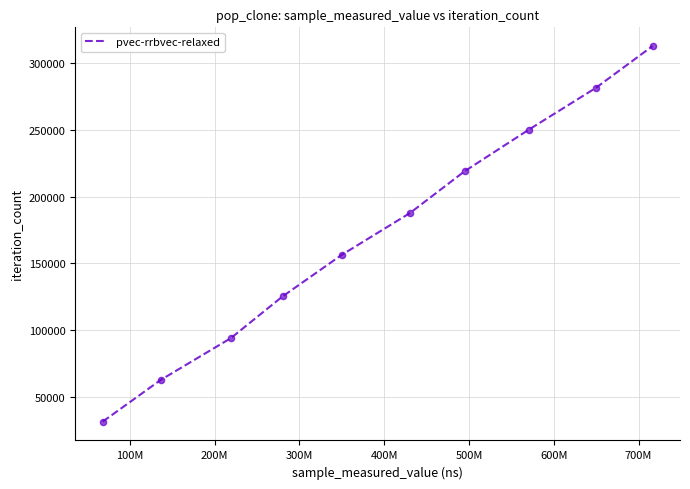

What is the maximum value shown in the chart?

312690